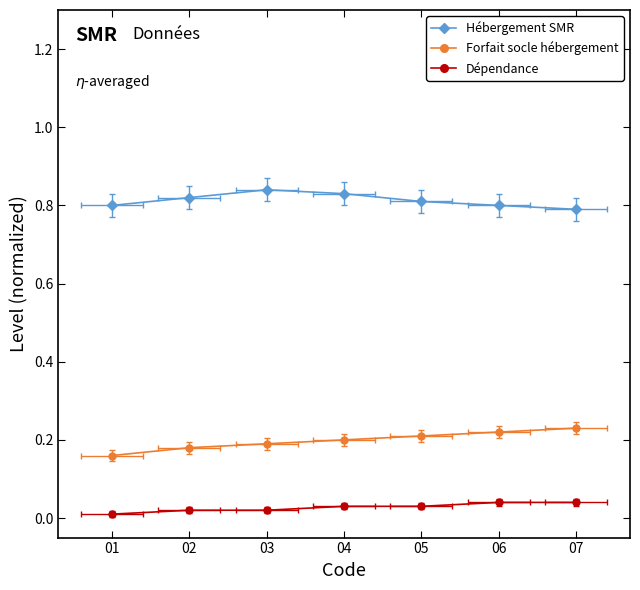

Which category has the lowest value across all series?

01